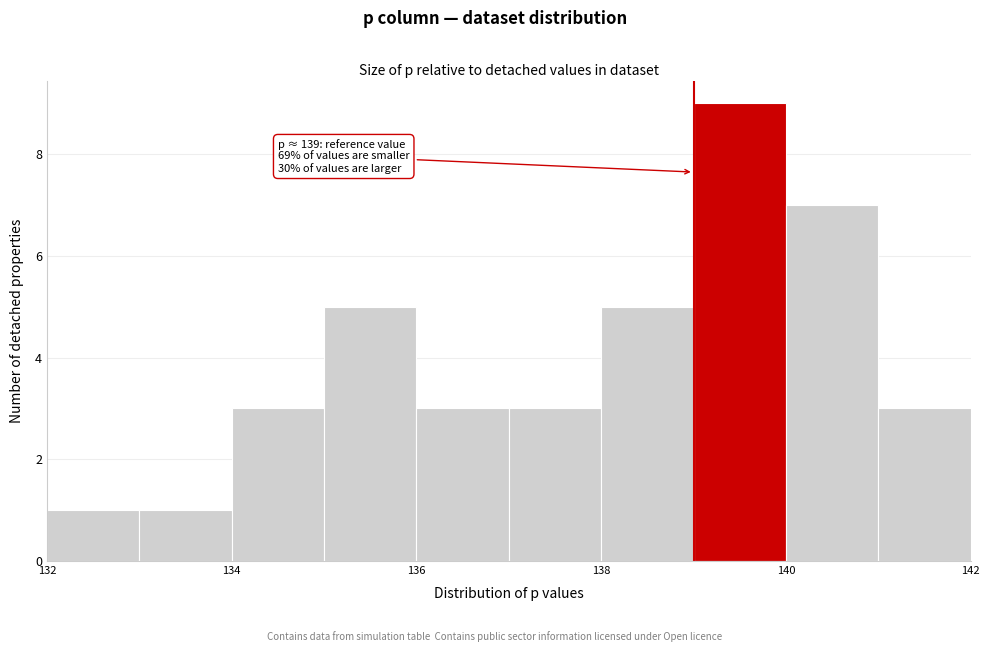

Over which range of the x-axis is the bar tallest?

139 to 140